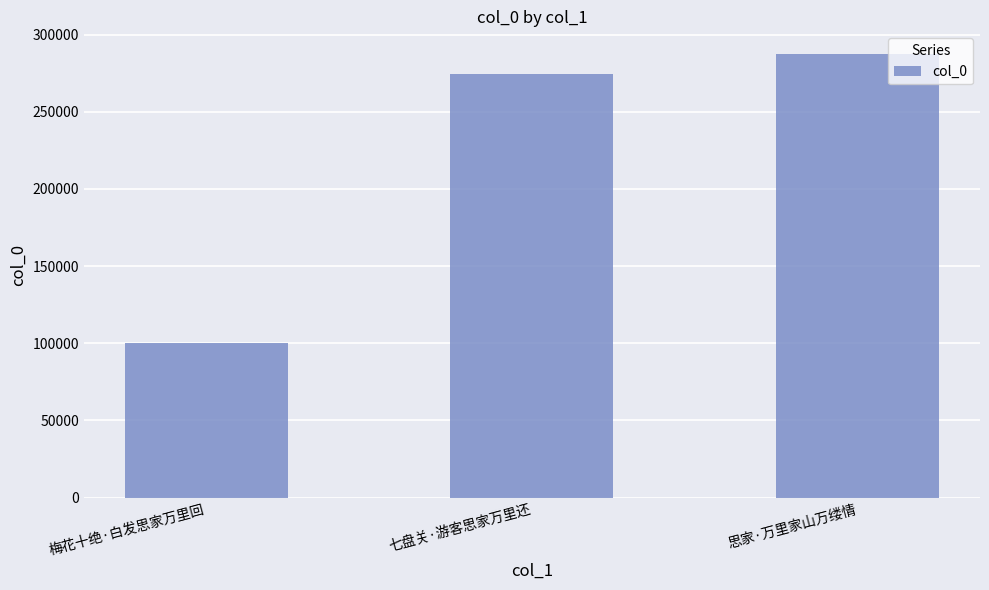

Which has a higher value, 梅花十绝·白发思家万里回 or 七盘关·游客思家万里还?

七盘关·游客思家万里还